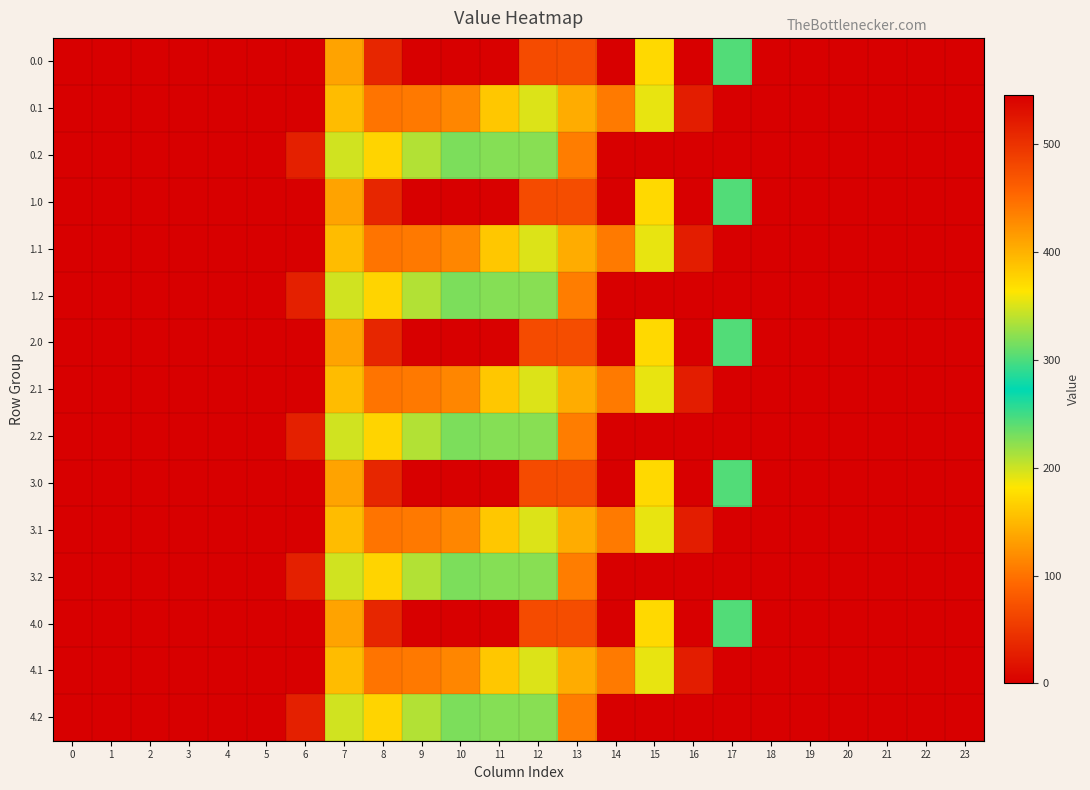

Reading left to right, what are all the values shown in this chart?

0.0: 0=0.0	1=0.0	2=0.0	3=0.0	4=0.0	5=0.0	6=0.0	7=134.3	8=35.0	9=0.0	10=0.0	11=544.3	12=477.2	13=70.2	14=0.3	15=172.8	16=545.4	17=243.5	18=0.0	19=0.0	20=0.0	21=0.0	22=0.0	23=0.0
0.1: 0=0.0	1=0.0	2=0.0	3=0.0	4=0.0	5=0.0	6=0.0	7=153.2	8=102.3	9=104.8	10=114.0	11=384.7	12=350.8	13=141.2	14=105.5	15=190.4	16=26.8	17=0.0	18=0.0	19=0.0	20=0.0	21=0.0	22=0.0	23=0.0
0.2: 0=0.0	1=0.0	2=0.0	3=0.0	4=0.0	5=0.0	6=29.3	7=199.0	8=169.5	9=209.6	10=228.0	11=225.2	12=224.3	13=107.8	14=0.0	15=0.0	16=0.0	17=0.0	18=0.0	19=0.0	20=0.0	21=0.0	22=0.0	23=0.0
1.0: 0=0.0	1=0.0	2=0.0	3=0.0	4=0.0	5=0.0	6=0.0	7=134.3	8=35.0	9=0.0	10=0.0	11=544.3	12=477.2	13=70.2	14=0.3	15=172.8	16=545.4	17=243.5	18=0.0	19=0.0	20=0.0	21=0.0	22=0.0	23=0.0
1.1: 0=0.0	1=0.0	2=0.0	3=0.0	4=0.0	5=0.0	6=0.0	7=153.2	8=102.3	9=104.8	10=114.0	11=384.7	12=350.8	13=141.2	14=105.5	15=190.4	16=26.8	17=0.0	18=0.0	19=0.0	20=0.0	21=0.0	22=0.0	23=0.0
1.2: 0=0.0	1=0.0	2=0.0	3=0.0	4=0.0	5=0.0	6=29.3	7=199.0	8=169.5	9=209.6	10=228.0	11=225.2	12=224.3	13=107.8	14=0.0	15=0.0	16=0.0	17=0.0	18=0.0	19=0.0	20=0.0	21=0.0	22=0.0	23=0.0
2.0: 0=0.0	1=0.0	2=0.0	3=0.0	4=0.0	5=0.0	6=0.0	7=134.3	8=35.0	9=0.0	10=0.0	11=544.3	12=477.2	13=70.2	14=0.3	15=172.8	16=545.4	17=243.5	18=0.0	19=0.0	20=0.0	21=0.0	22=0.0	23=0.0
2.1: 0=0.0	1=0.0	2=0.0	3=0.0	4=0.0	5=0.0	6=0.0	7=153.2	8=102.3	9=104.8	10=114.0	11=384.7	12=350.8	13=141.2	14=105.5	15=190.4	16=26.8	17=0.0	18=0.0	19=0.0	20=0.0	21=0.0	22=0.0	23=0.0
2.2: 0=0.0	1=0.0	2=0.0	3=0.0	4=0.0	5=0.0	6=29.3	7=199.0	8=169.5	9=209.6	10=228.0	11=225.2	12=224.3	13=107.8	14=0.0	15=0.0	16=0.0	17=0.0	18=0.0	19=0.0	20=0.0	21=0.0	22=0.0	23=0.0
3.0: 0=0.0	1=0.0	2=0.0	3=0.0	4=0.0	5=0.0	6=0.0	7=134.3	8=35.0	9=0.0	10=0.0	11=544.3	12=477.2	13=70.2	14=0.3	15=172.8	16=545.4	17=243.5	18=0.0	19=0.0	20=0.0	21=0.0	22=0.0	23=0.0
3.1: 0=0.0	1=0.0	2=0.0	3=0.0	4=0.0	5=0.0	6=0.0	7=153.2	8=102.3	9=104.8	10=114.0	11=384.7	12=350.8	13=141.2	14=105.5	15=190.4	16=26.8	17=0.0	18=0.0	19=0.0	20=0.0	21=0.0	22=0.0	23=0.0
3.2: 0=0.0	1=0.0	2=0.0	3=0.0	4=0.0	5=0.0	6=29.3	7=199.0	8=169.5	9=209.6	10=228.0	11=225.2	12=224.3	13=107.8	14=0.0	15=0.0	16=0.0	17=0.0	18=0.0	19=0.0	20=0.0	21=0.0	22=0.0	23=0.0
4.0: 0=0.0	1=0.0	2=0.0	3=0.0	4=0.0	5=0.0	6=0.0	7=134.3	8=35.0	9=0.0	10=0.0	11=544.3	12=477.2	13=70.2	14=0.3	15=172.8	16=545.4	17=243.5	18=0.0	19=0.0	20=0.0	21=0.0	22=0.0	23=0.0
4.1: 0=0.0	1=0.0	2=0.0	3=0.0	4=0.0	5=0.0	6=0.0	7=153.2	8=102.3	9=104.8	10=114.0	11=384.7	12=350.8	13=141.2	14=105.5	15=190.4	16=26.8	17=0.0	18=0.0	19=0.0	20=0.0	21=0.0	22=0.0	23=0.0
4.2: 0=0.0	1=0.0	2=0.0	3=0.0	4=0.0	5=0.0	6=29.3	7=199.0	8=169.5	9=209.6	10=228.0	11=225.2	12=224.3	13=107.8	14=0.0	15=0.0	16=0.0	17=0.0	18=0.0	19=0.0	20=0.0	21=0.0	22=0.0	23=0.0